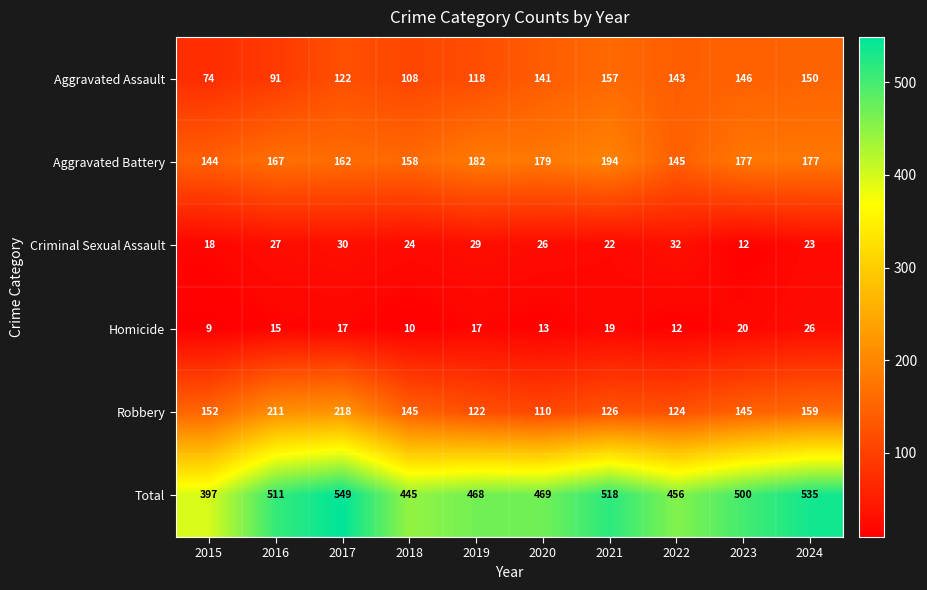

At which label does Aggravated Battery first exceed 177?

2019